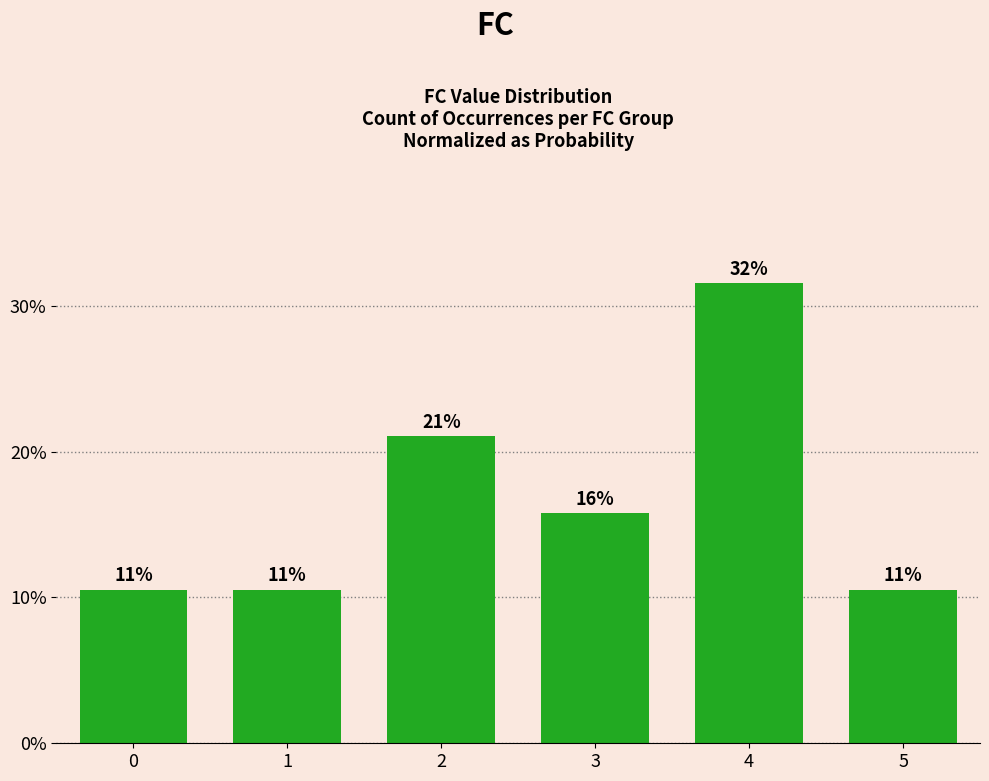

What is the difference between the values at 0 and 4?

0.2